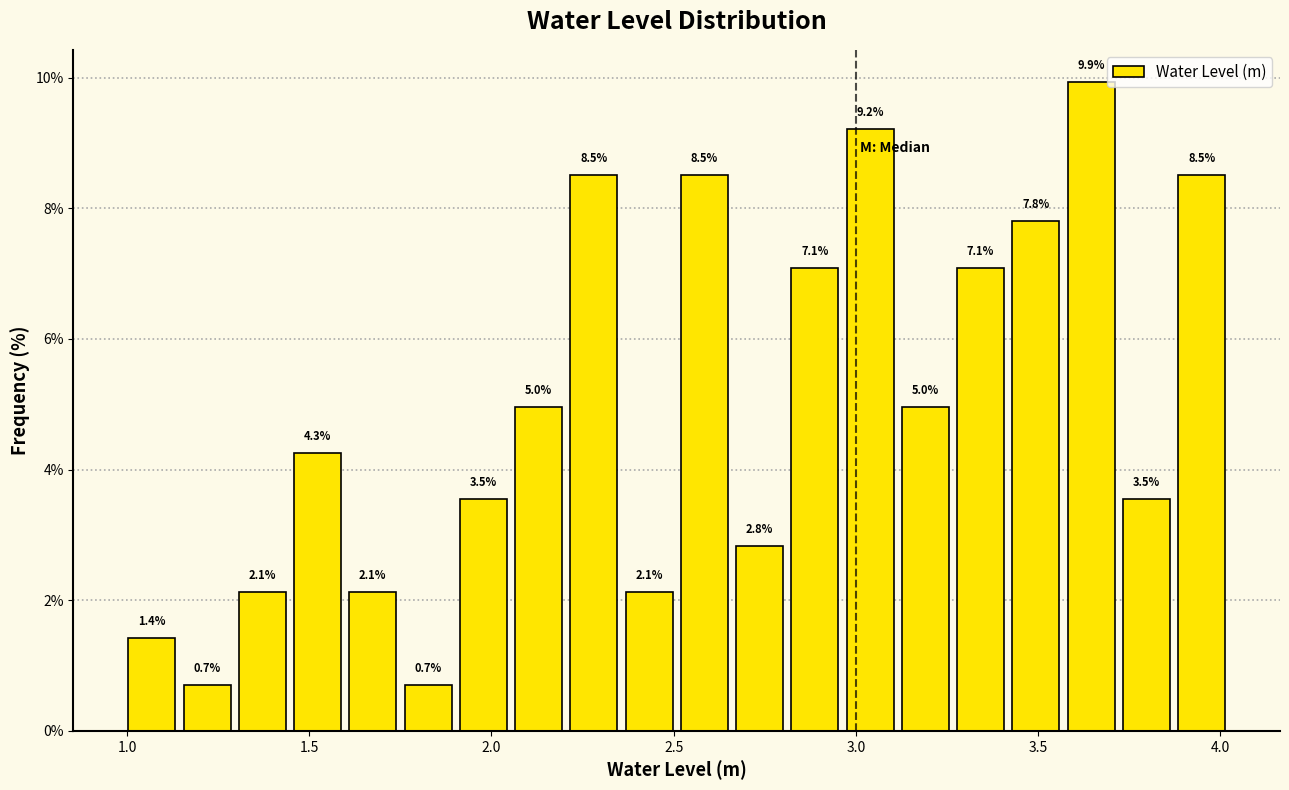

Read against the x-axis, roughly where is the centre of the tallest bar?

3.65